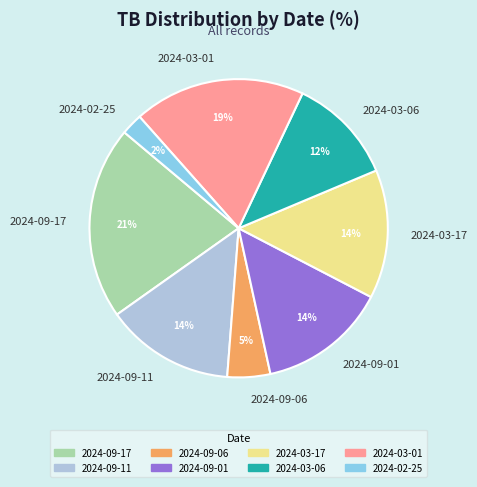

Do 2024-03-17 and 2024-02-25 together represent more than half of the pie?

No